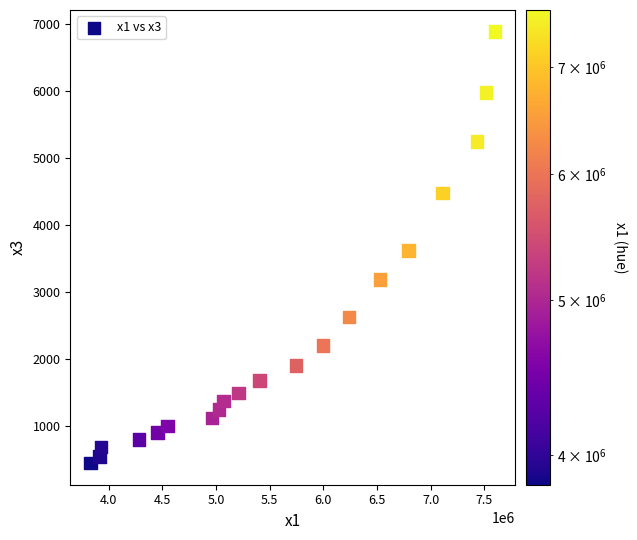

What is the range of Y values (max minus min)?

6434.7